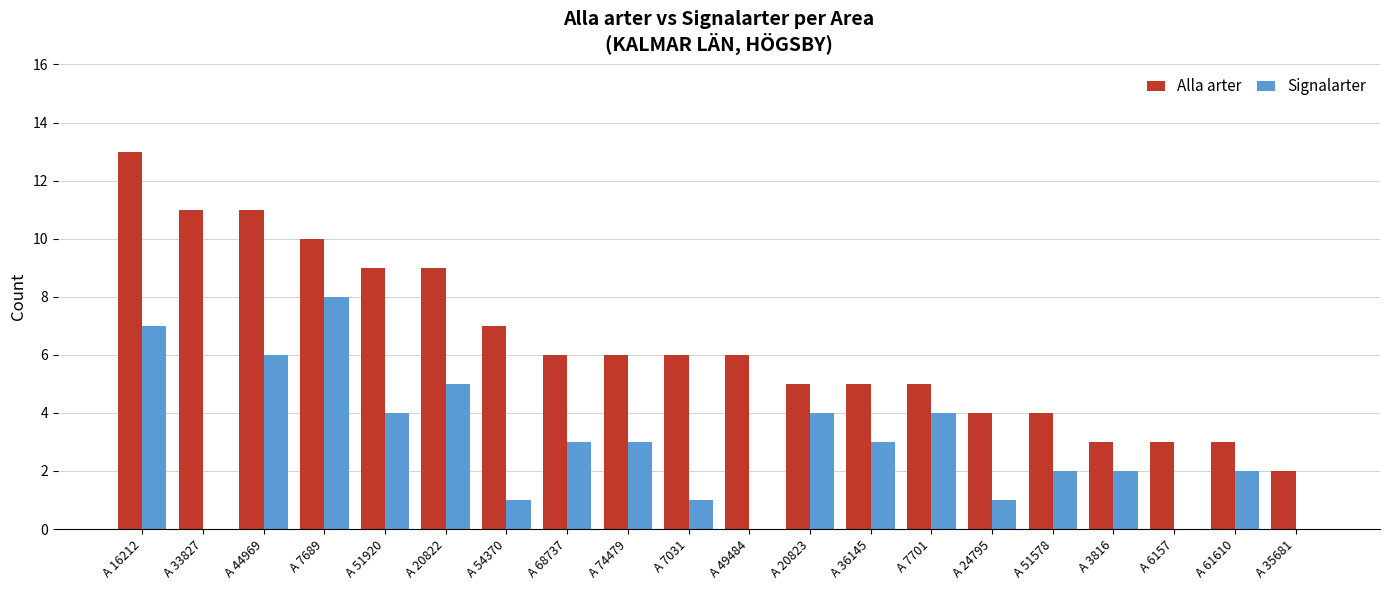

Where is Alla arter nearest to the value 7?

A 54370